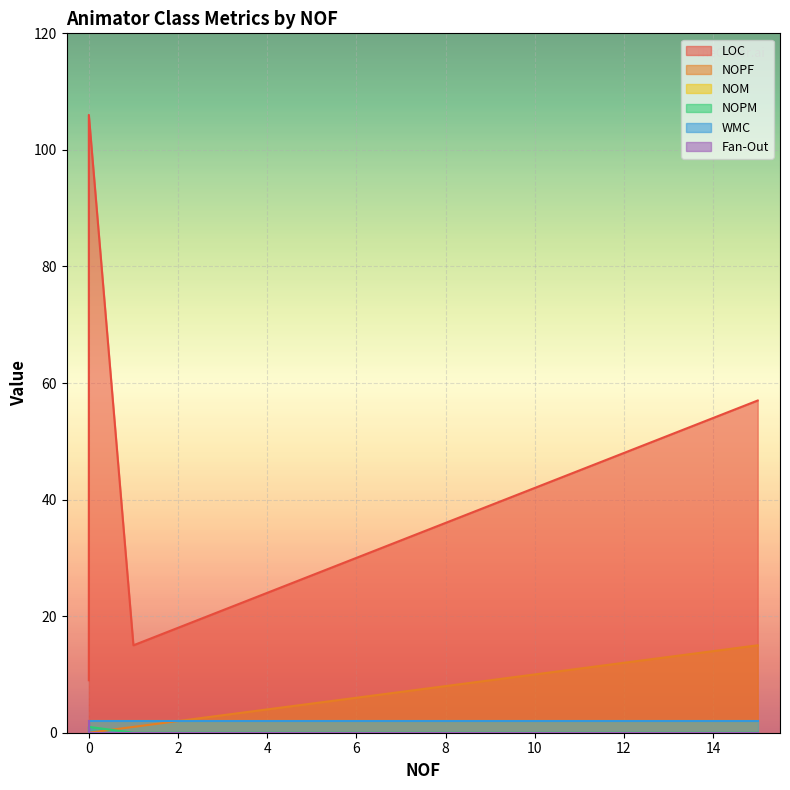

True or false: Fan-Out has more than 0 points higher than both neighbors.

False